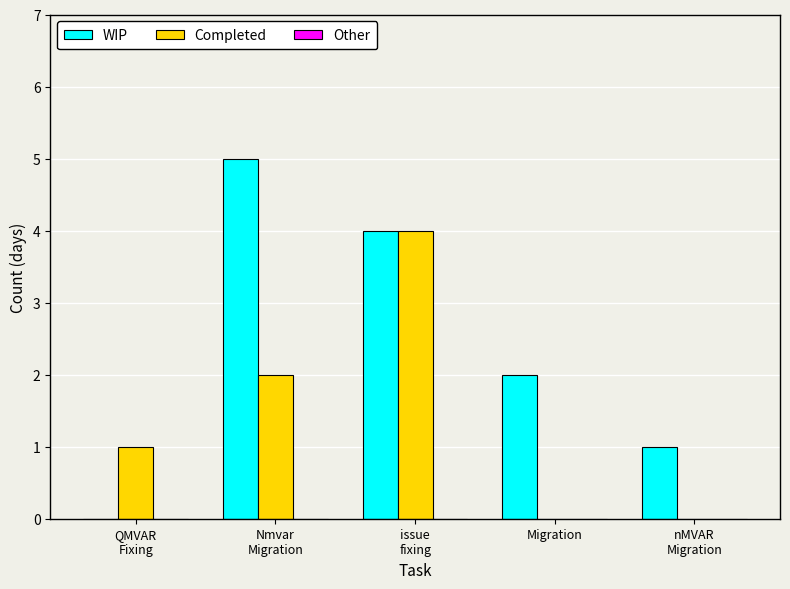

What is the sum of all WIP values?

12